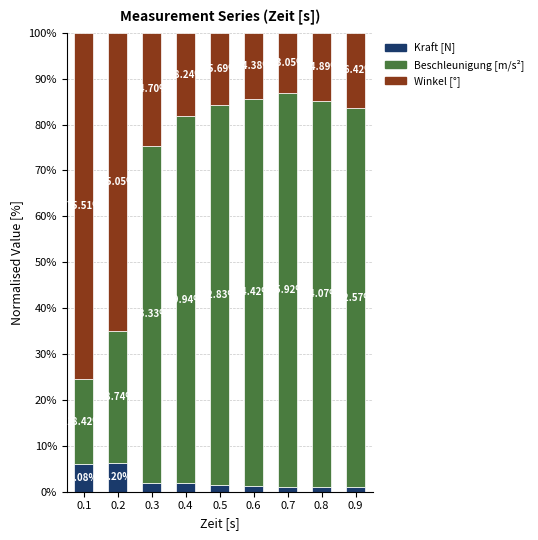

What is the difference between the second highest and second lowest values in the Kraft [N] series?

5.0